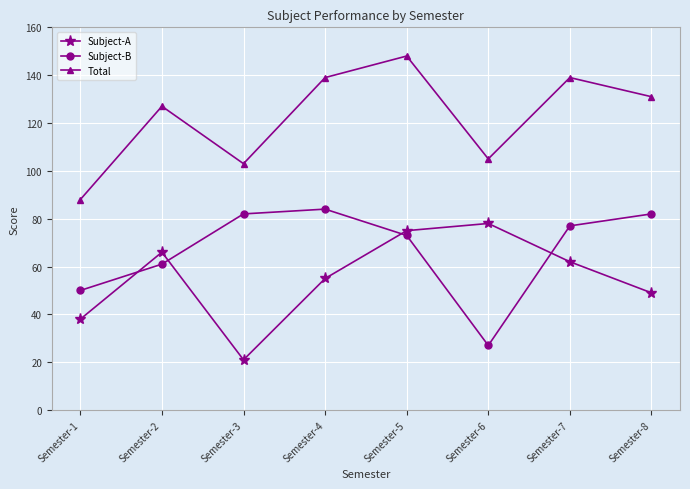

True or false: Total has a value of 88 at Semester-1.

True